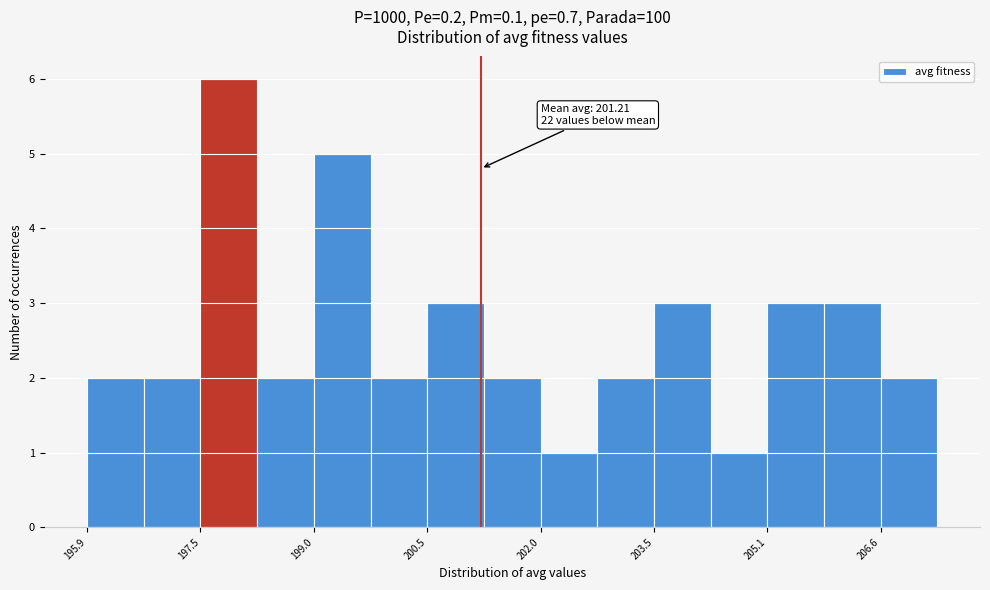

Around what value on the x-axis is the tallest bar? Give the approximate position of its centre, as read against the axis.

197.8